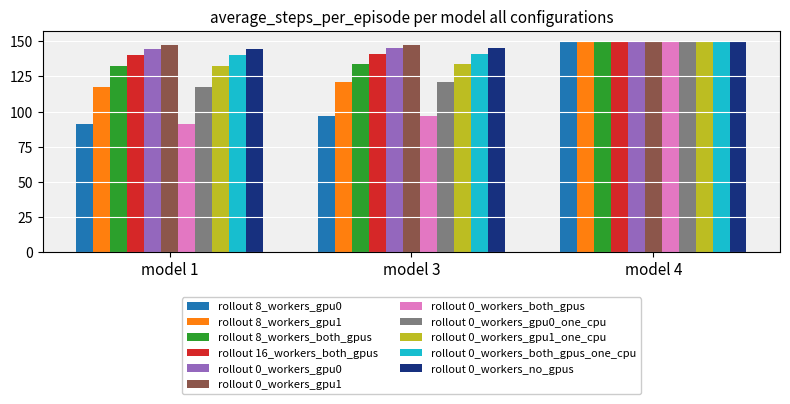

Is it true that rollout 16_workers_both_gpus equals 150.0 at model 4?

True